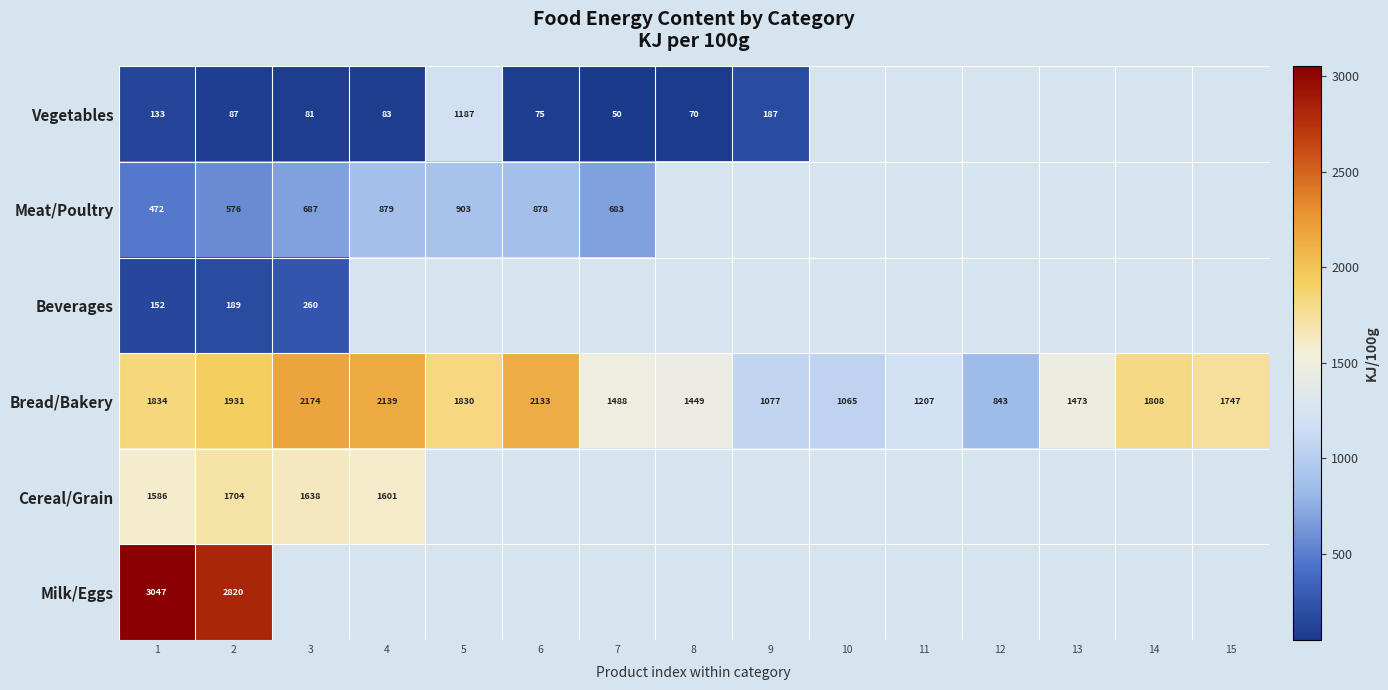

Is it true that Beverages equals 97 at 2?

False